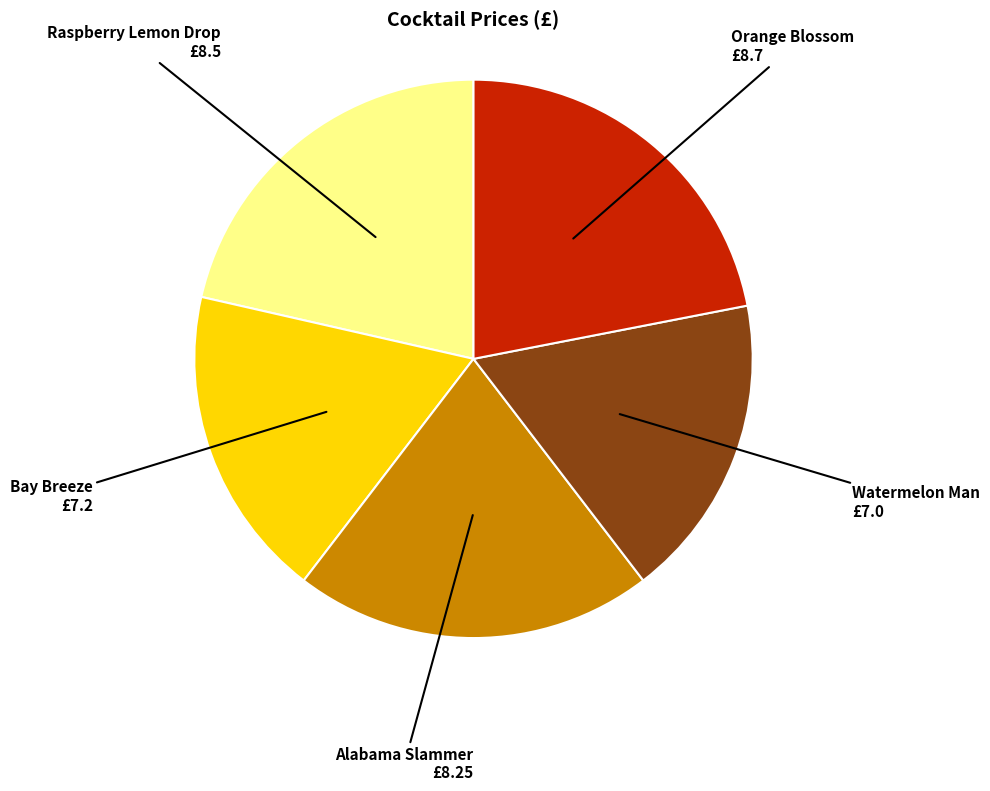

Which slice is the largest?

Orange Blossom